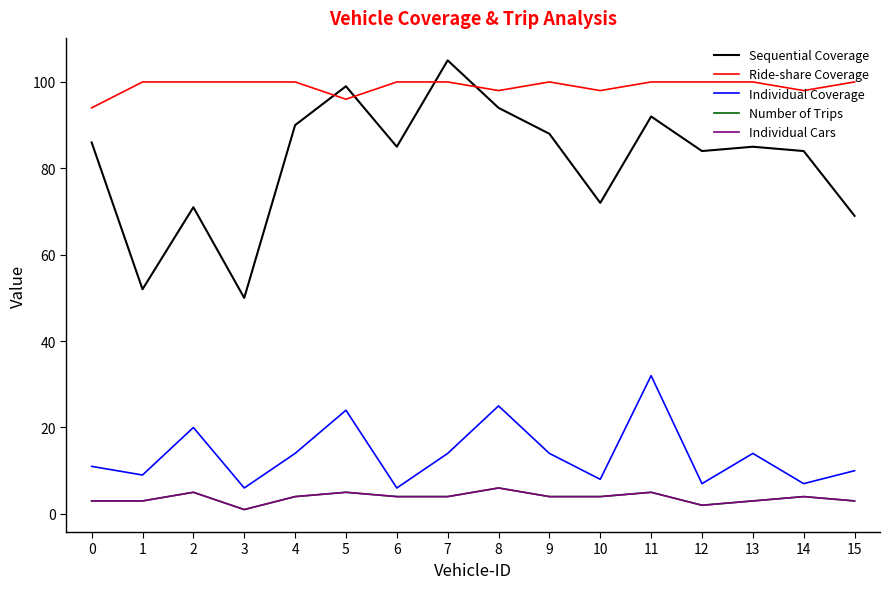

The Number of Trips series shows 7 at 11. True or false?

False